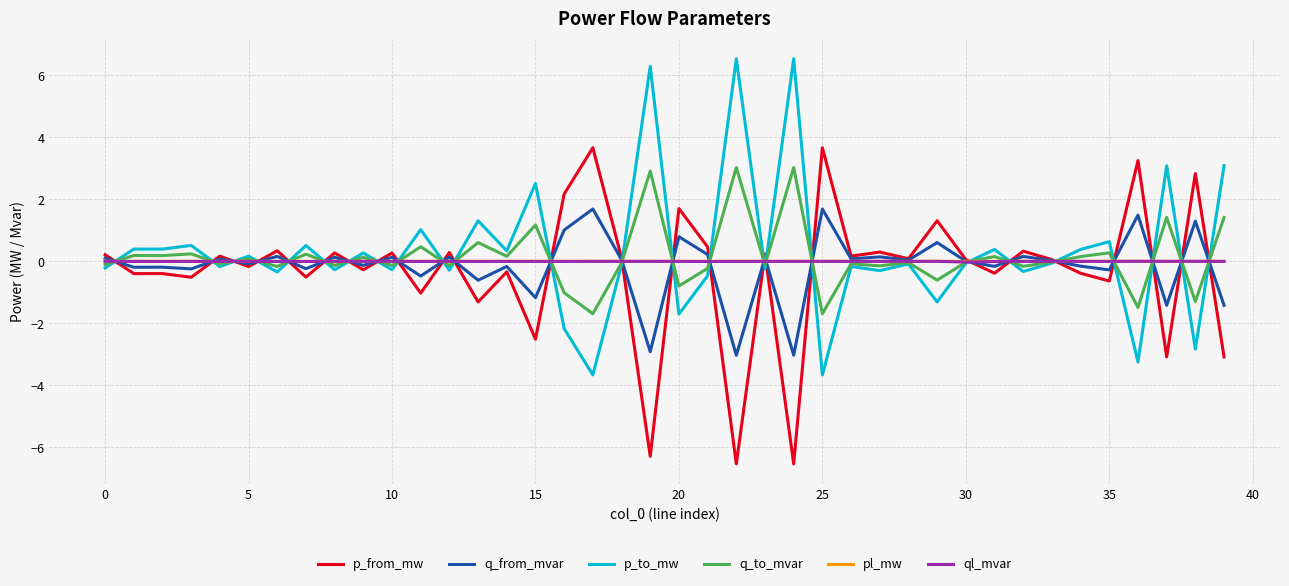

What is the greatest value displayed?

6.5